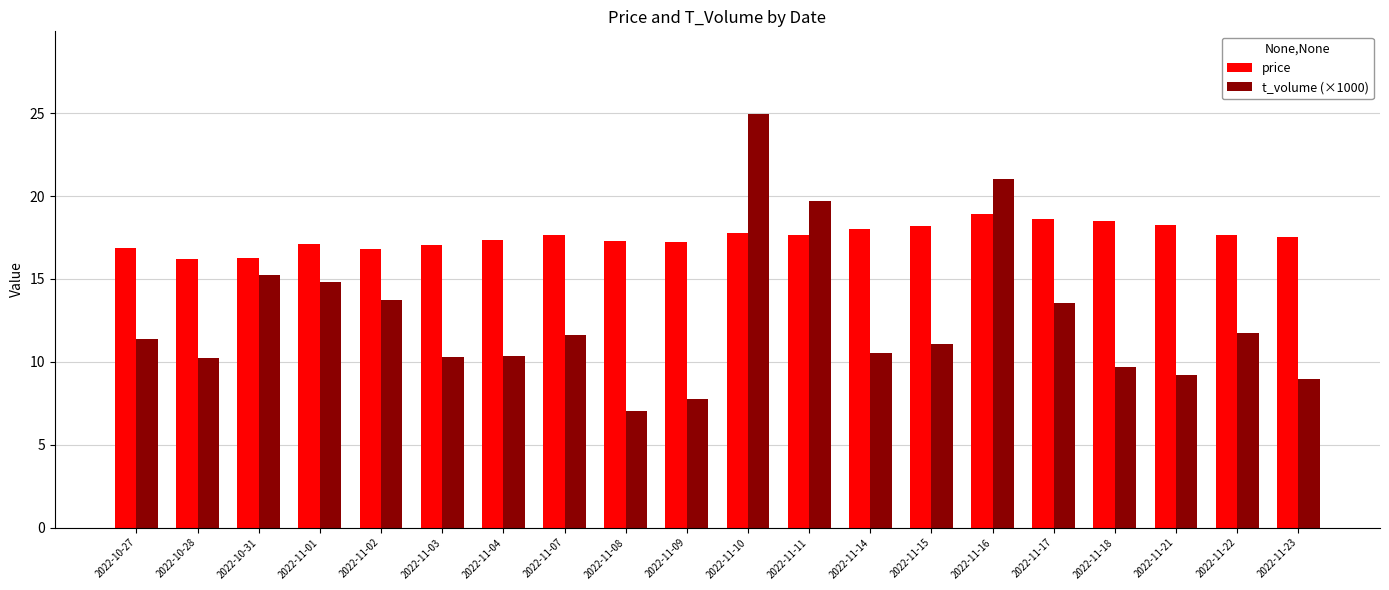

What is the difference between the second highest and minimum values in the t_volume (×1000) series?

14.0